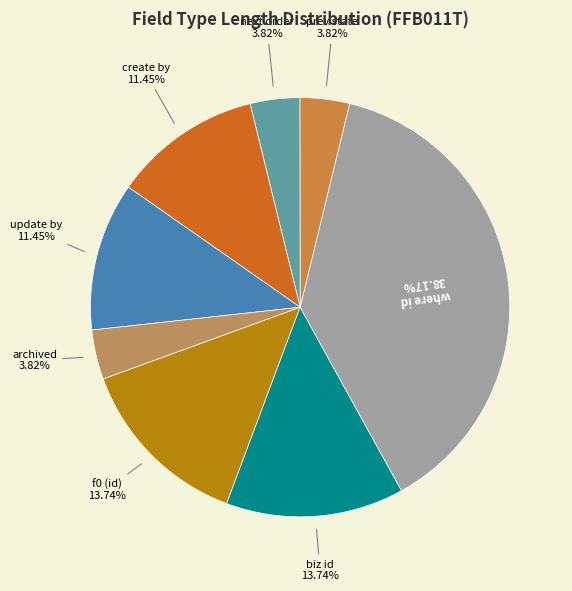

How many slices are in this pie chart?

8